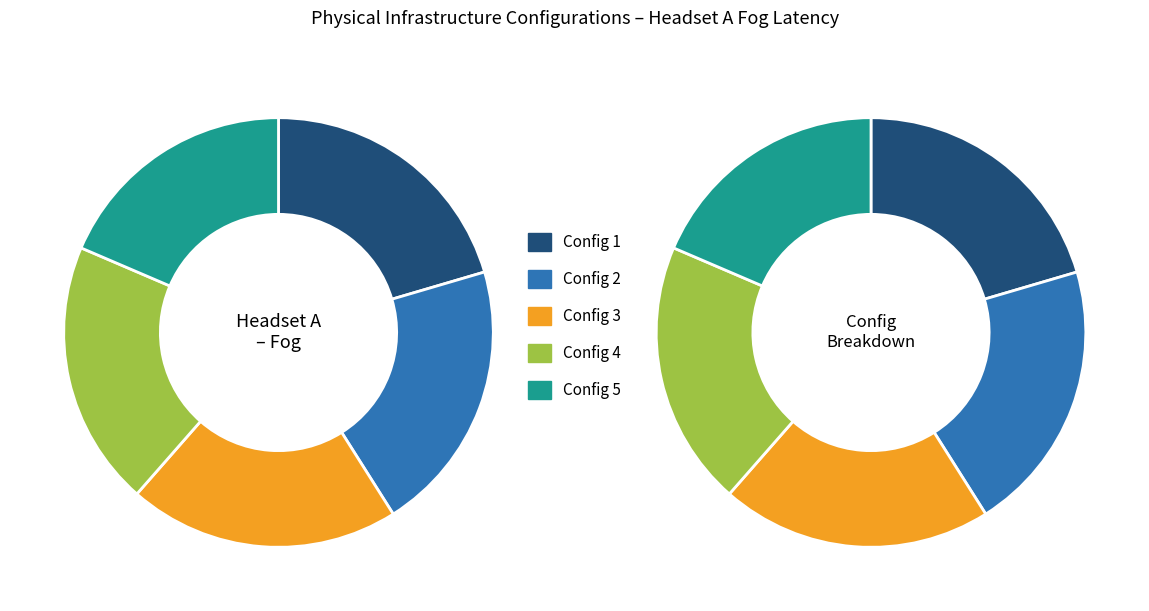

Count the number of slices in the pie.

5